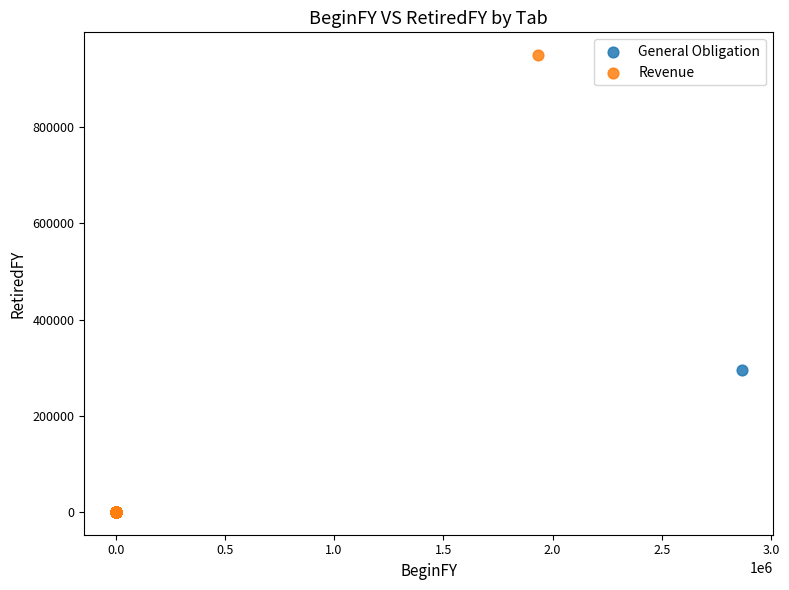

Which series has the largest Y range (max minus min)?

Revenue